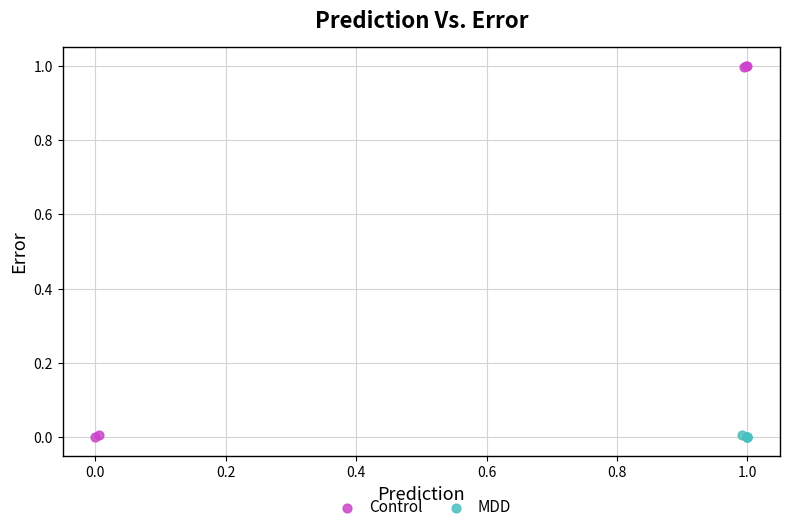

Which series has the widest spread of Y values?

Control